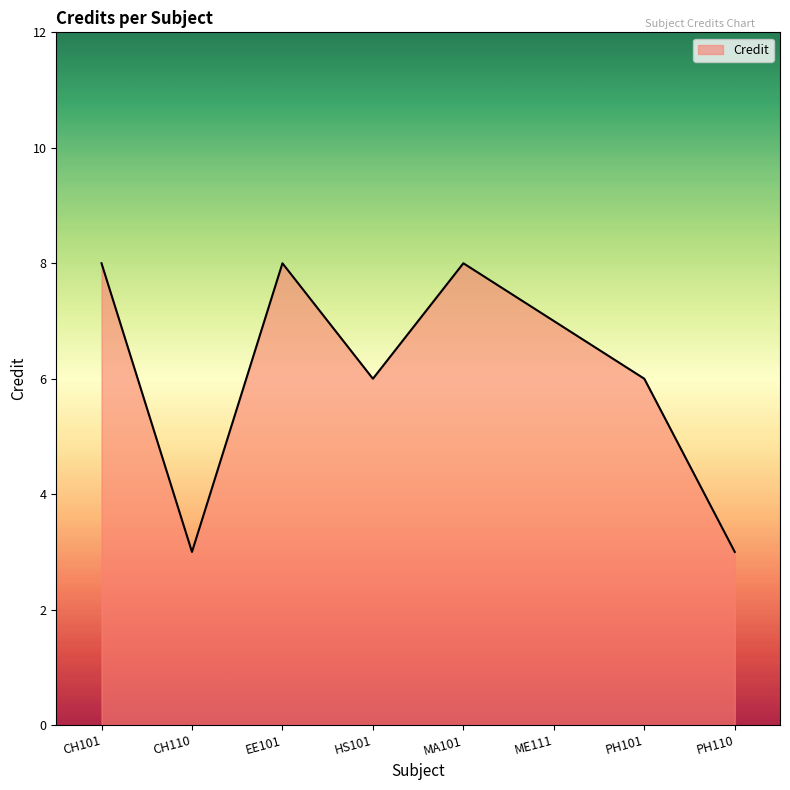

What is the smallest value displayed?

3